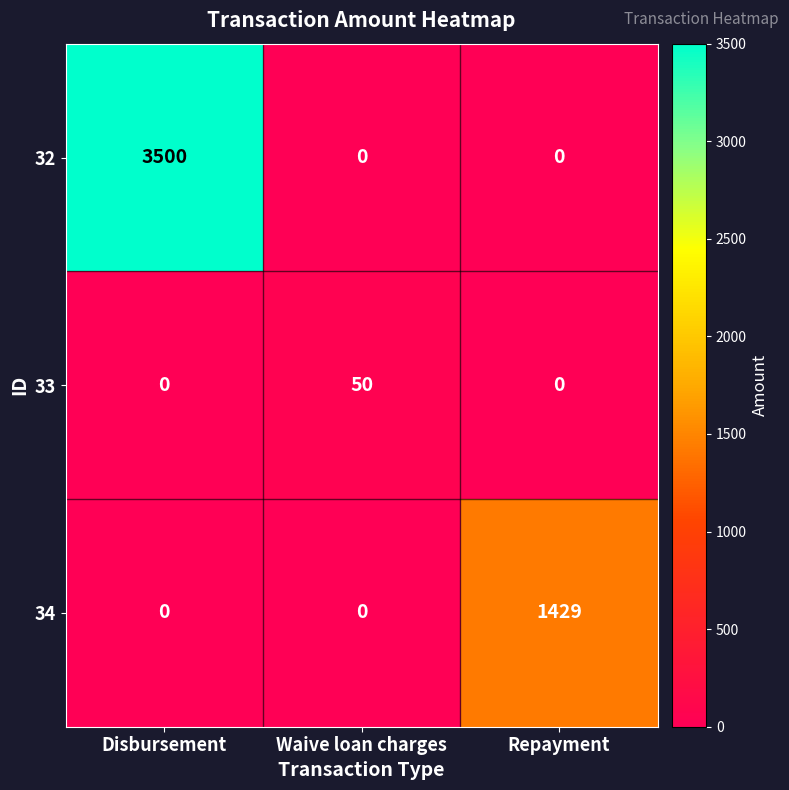

Reading left to right, what are all the values shown in this chart?

32: 3500	0	0
33: 0	50	0
34: 0	0	1429